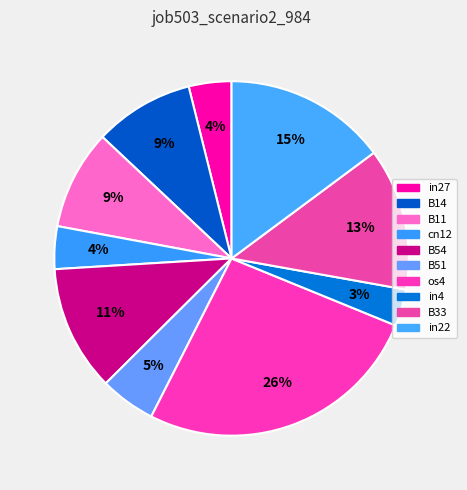

Is it true that in22 is 29% of the pie?

False